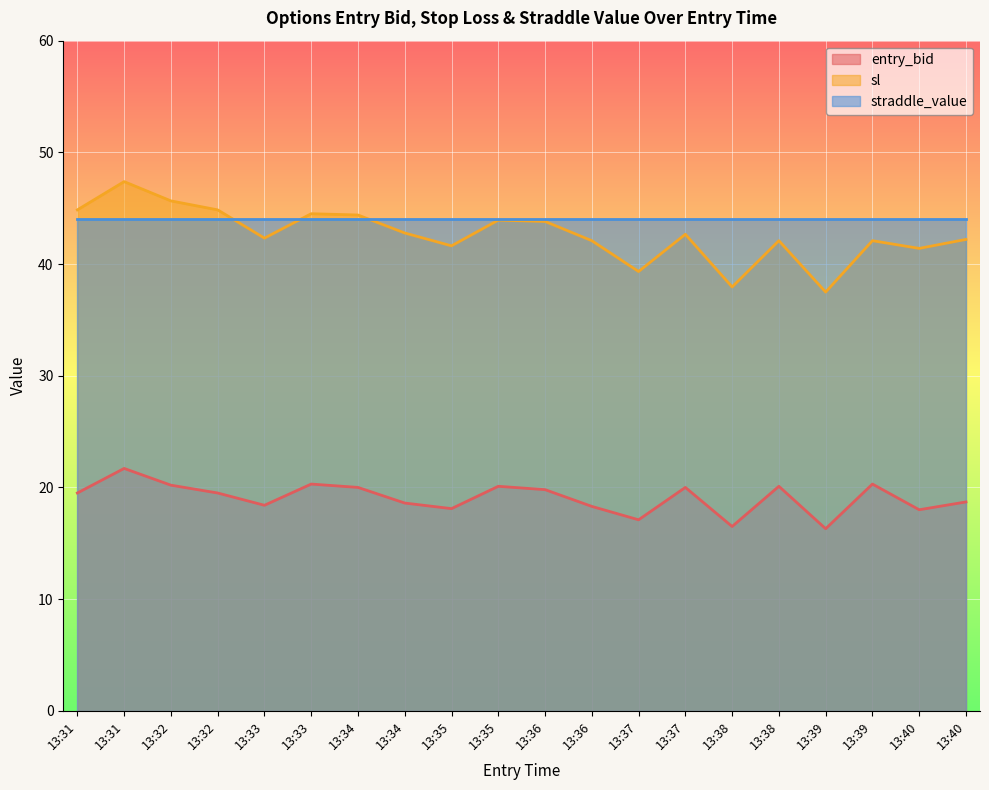

Does the chart display data point markers on the line(s)?

No